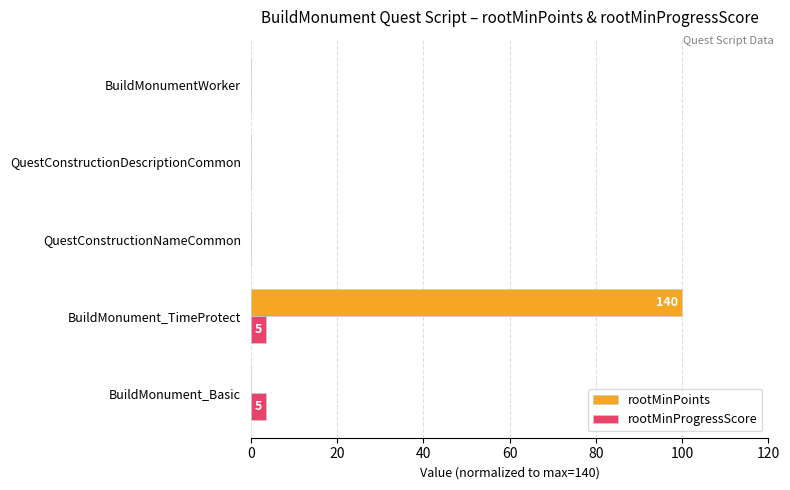

The rootMinPoints series shows 60.8 at QuestConstructionDescriptionCommon. True or false?

False